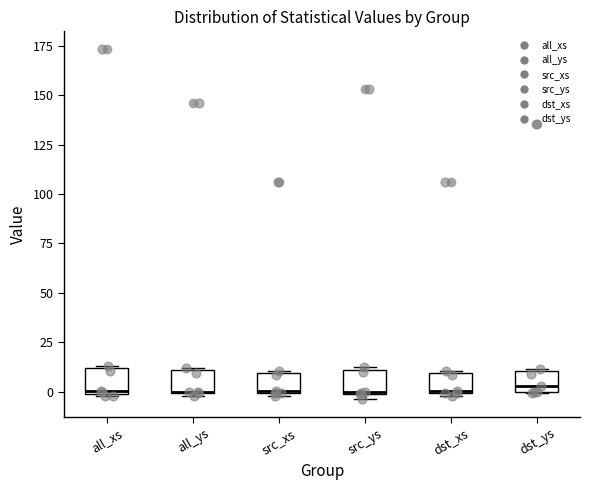

Reading left to right, transcribe this box plot: for each box, give where its median line is, the range the box spans, and where its two whiskers end, as read against the y-axis. The values are not printed on the chart, so give them approximately, as read against the axis.

all_xs: median 0, box 0 to 10, whiskers 0 to 15
all_ys: median 0 (drawn on the box's lower edge), box 0 to 10, whiskers 0 (just below the box's lower edge) to 10
src_xs: median 0, box 0 to 10, whiskers 0 to 10
src_ys: median 0 (drawn on the box's lower edge), box 0 to 10, whiskers -5 to 10
dst_xs: median 0, box 0 to 10, whiskers 0 to 10
dst_ys: median 5, box 0 to 10, whiskers 0 to 10